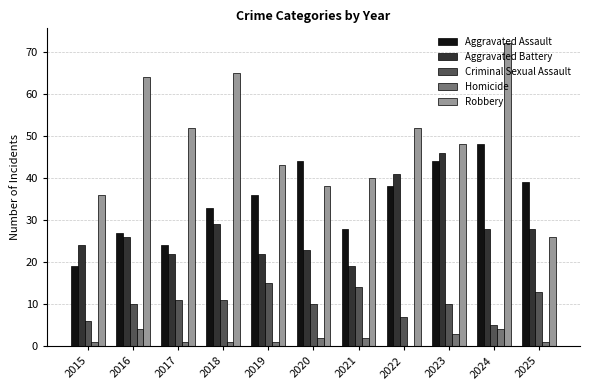

What is the total value across all series at 2022?

138